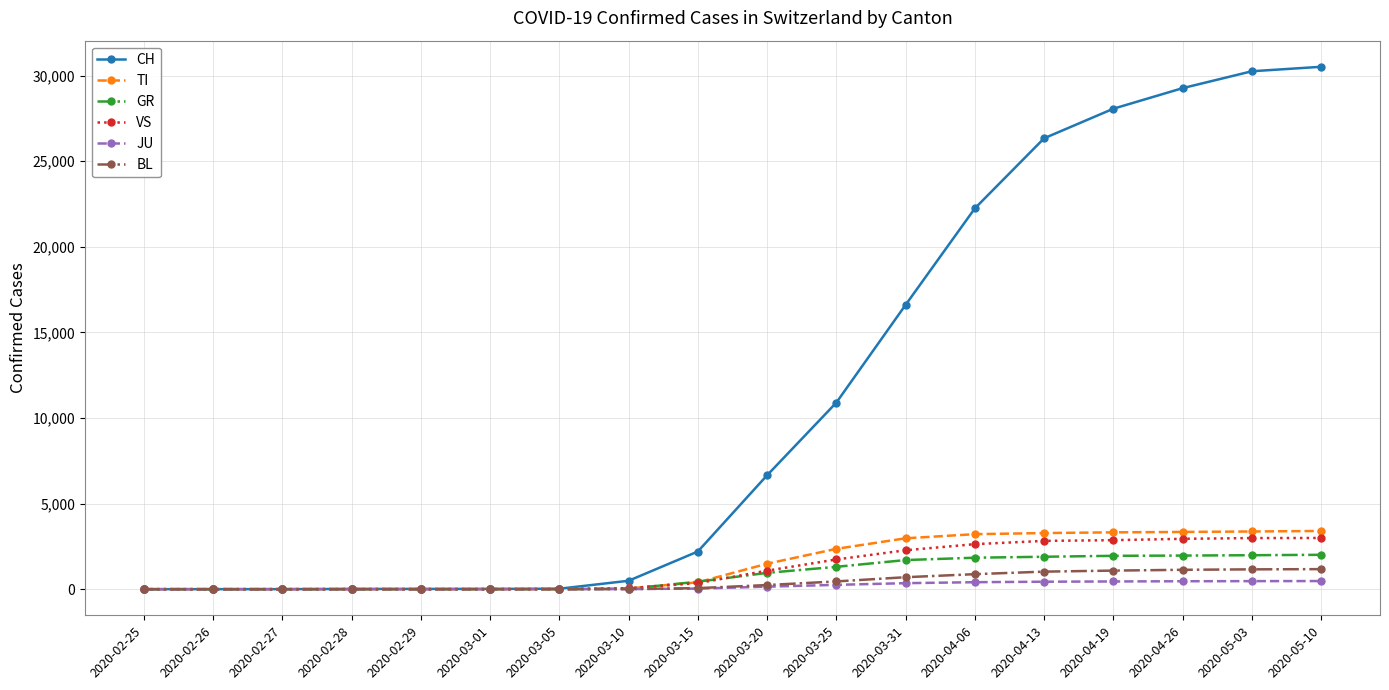

What is the maximum value shown in the chart?

30512